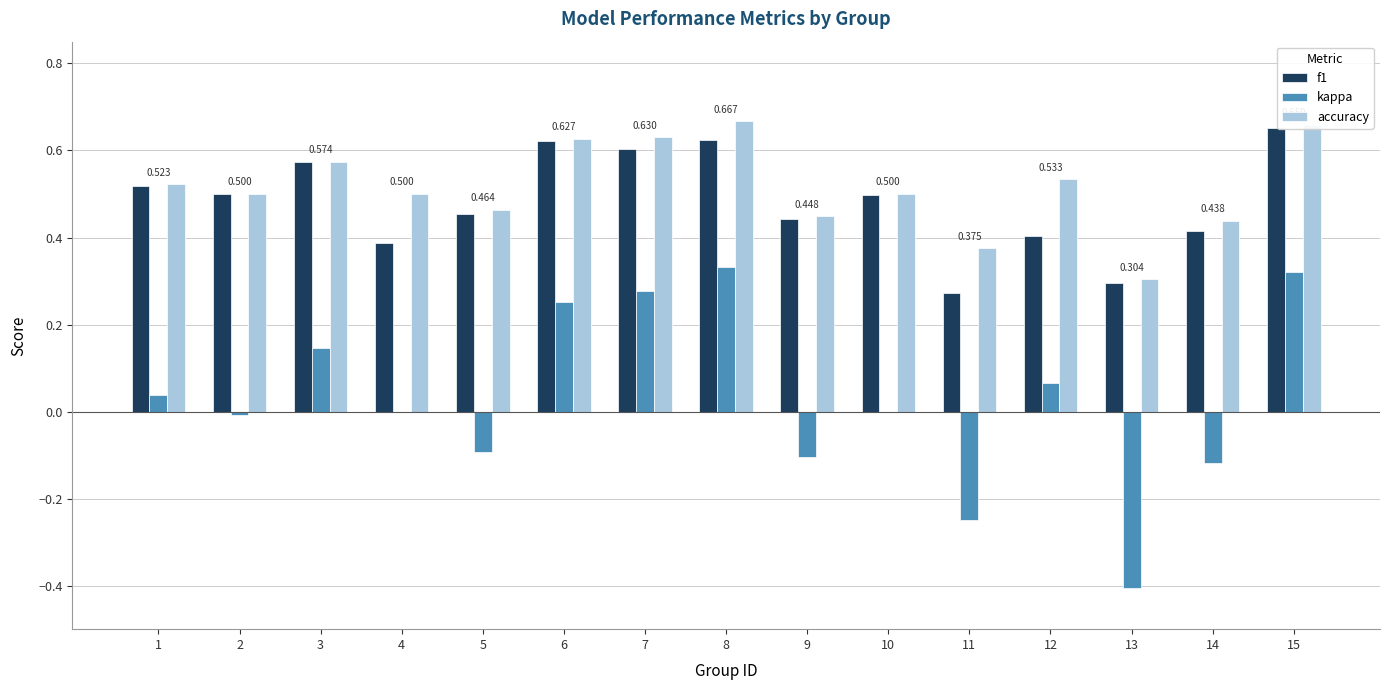

Between 1 and 13, which series saw the biggest shift?

kappa